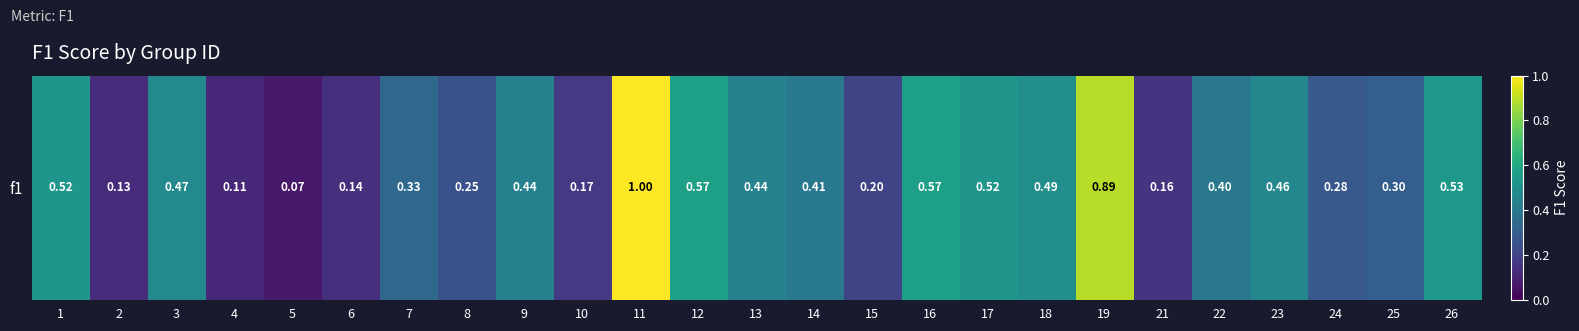

List the labels in order of value, smallest first.

5, 4, 2, 6, 21, 10, 15, 8, 24, 25, 7, 22, 14, 9, 13, 23, 3, 18, 17, 1, 26, 16, 12, 19, 11